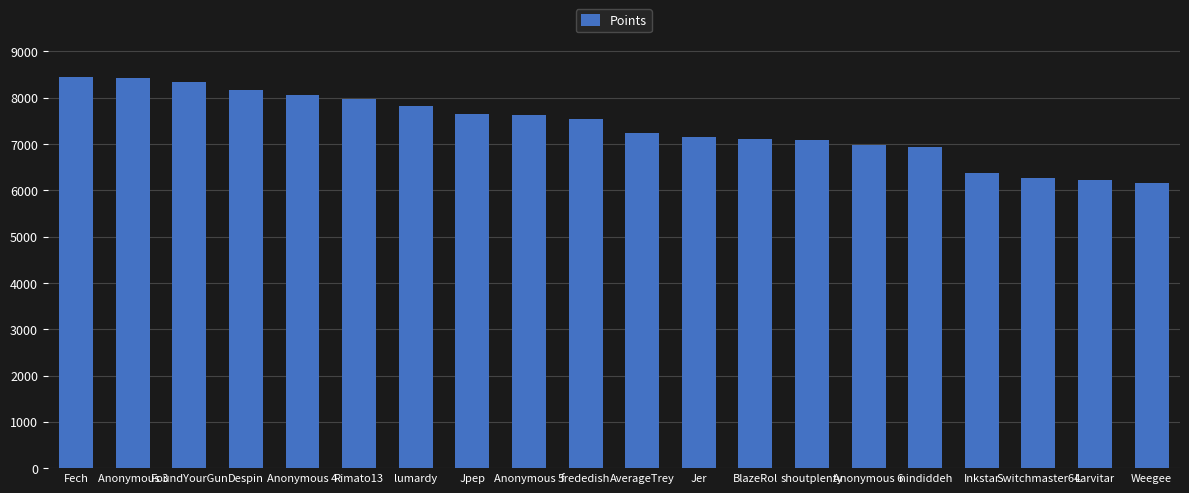

What is the value of the 3rd bar from the left?

8326